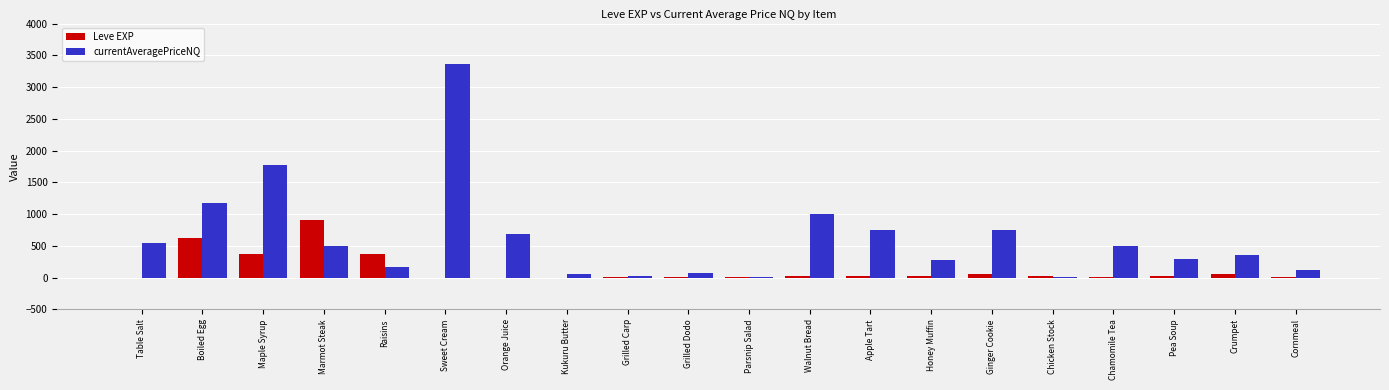

What are all the series names shown in the legend?

Leve EXP, currentAveragePriceNQ